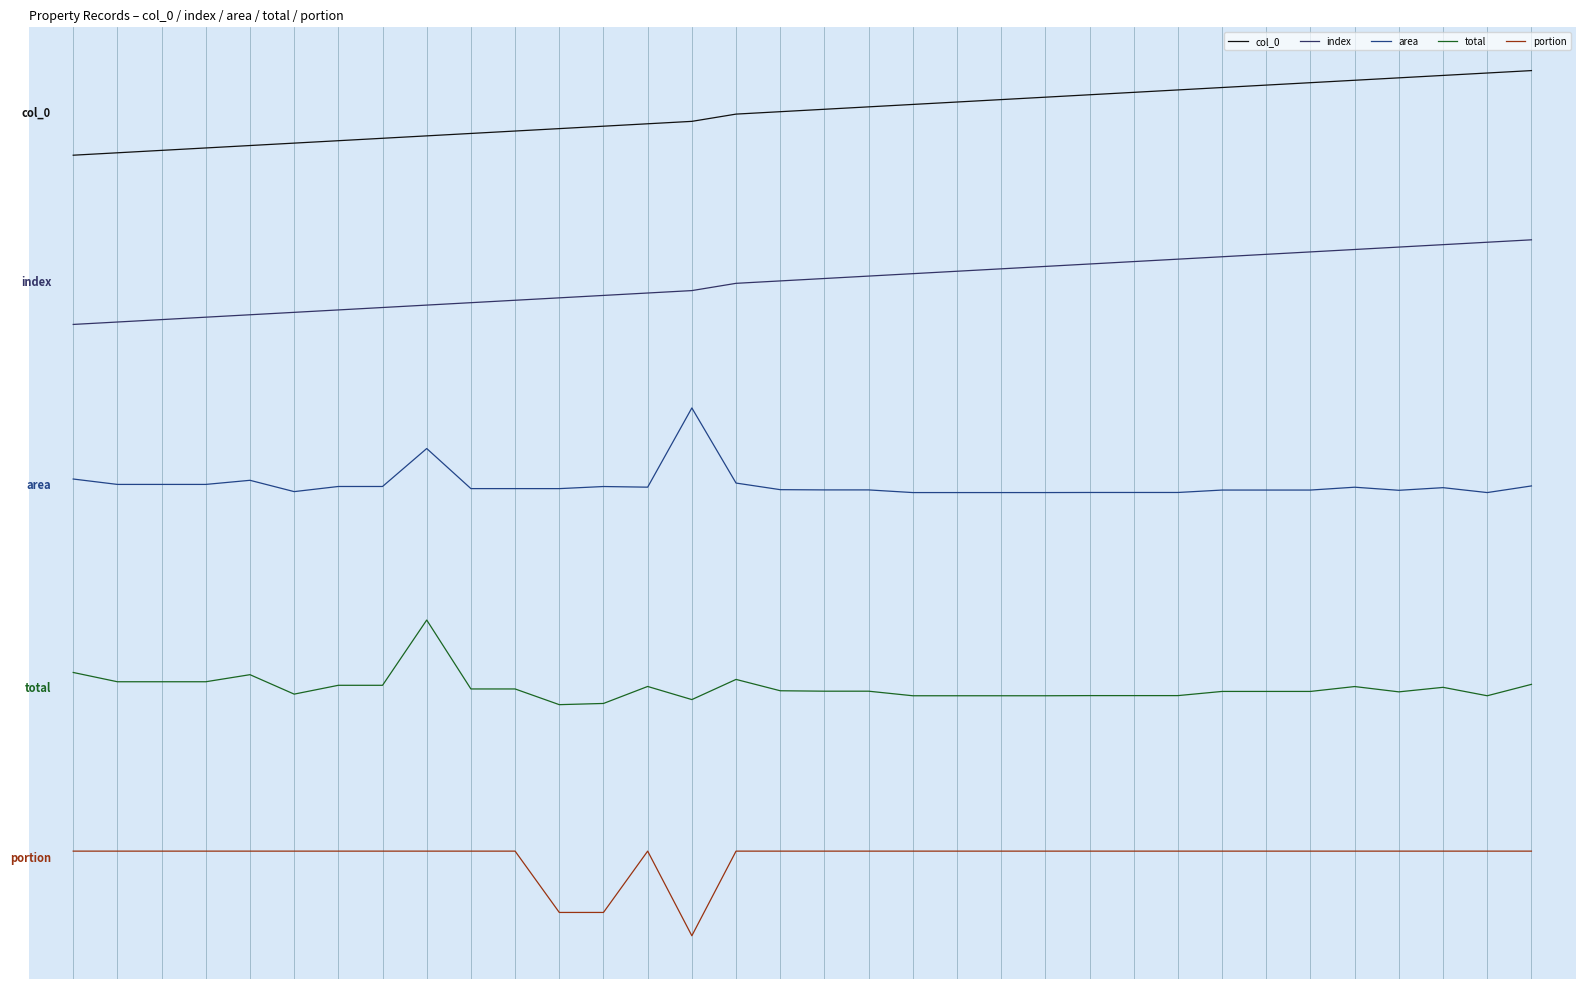

What are all the series names shown in the legend?

col_0, index, area, total, portion